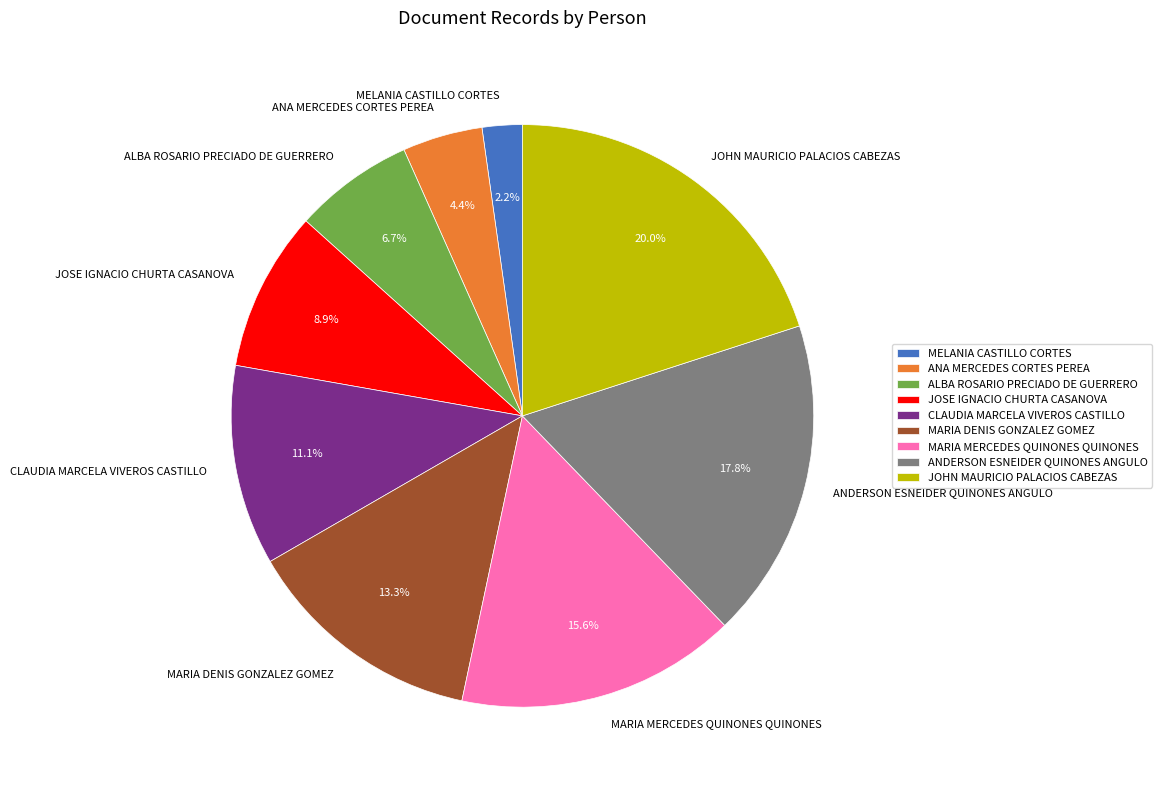

What percentage is the MELANIA CASTILLO CORTES slice, to the nearest percent?

2%